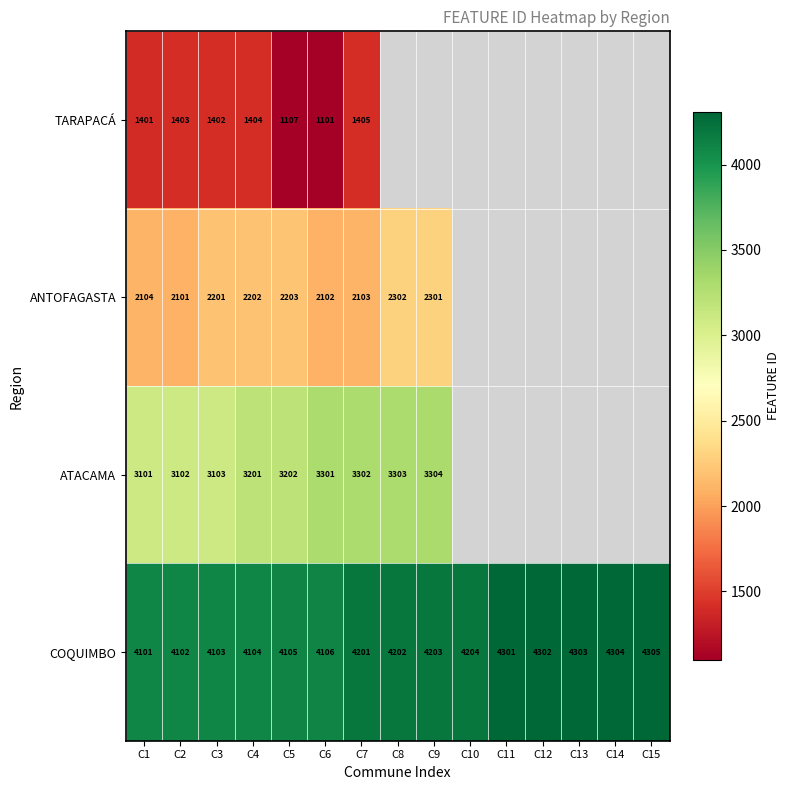

Count the number of categories in the chart.

15